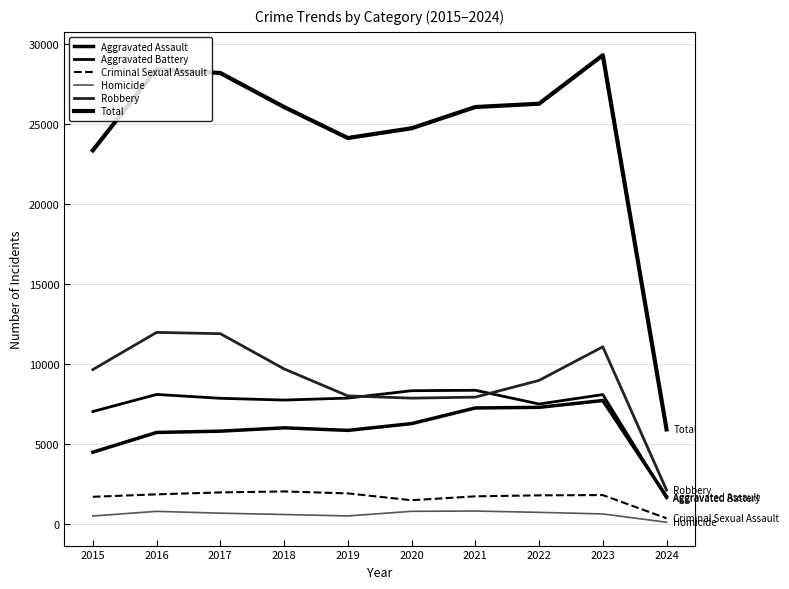

Which label corresponds to the smallest value in the chart?

2024